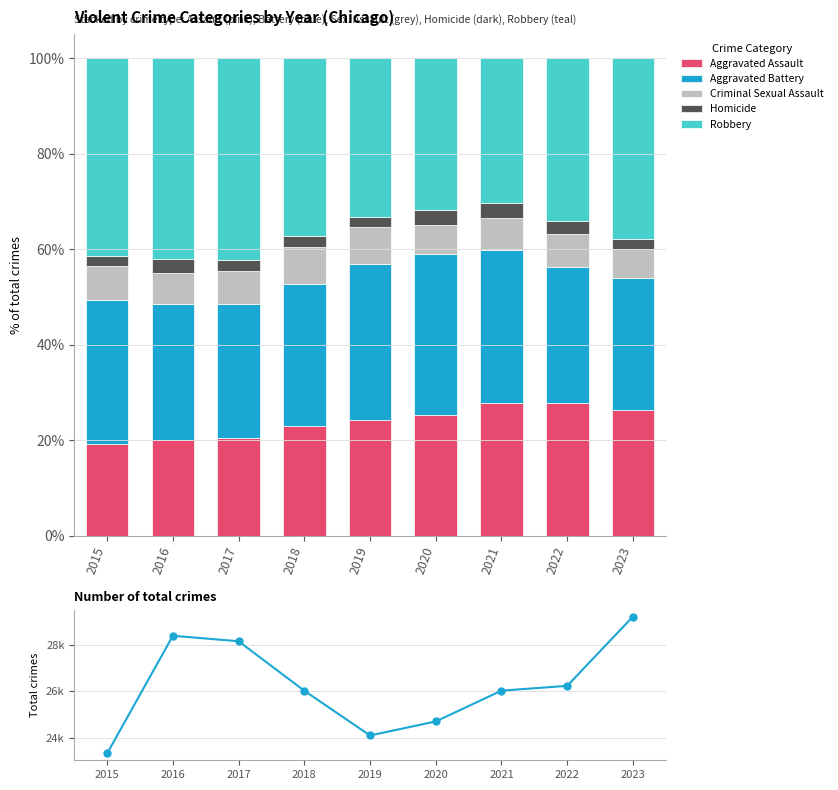

What is the difference between the maximum and minimum values in the Total crimes series?

5893.0